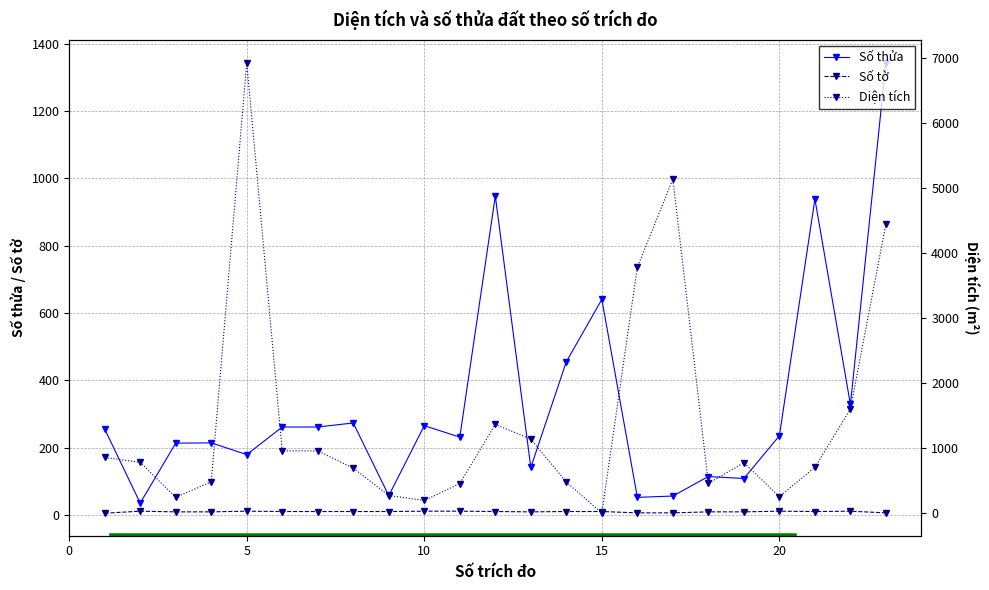

True or false: Số thửa has more than 2 interior local peaks.

True